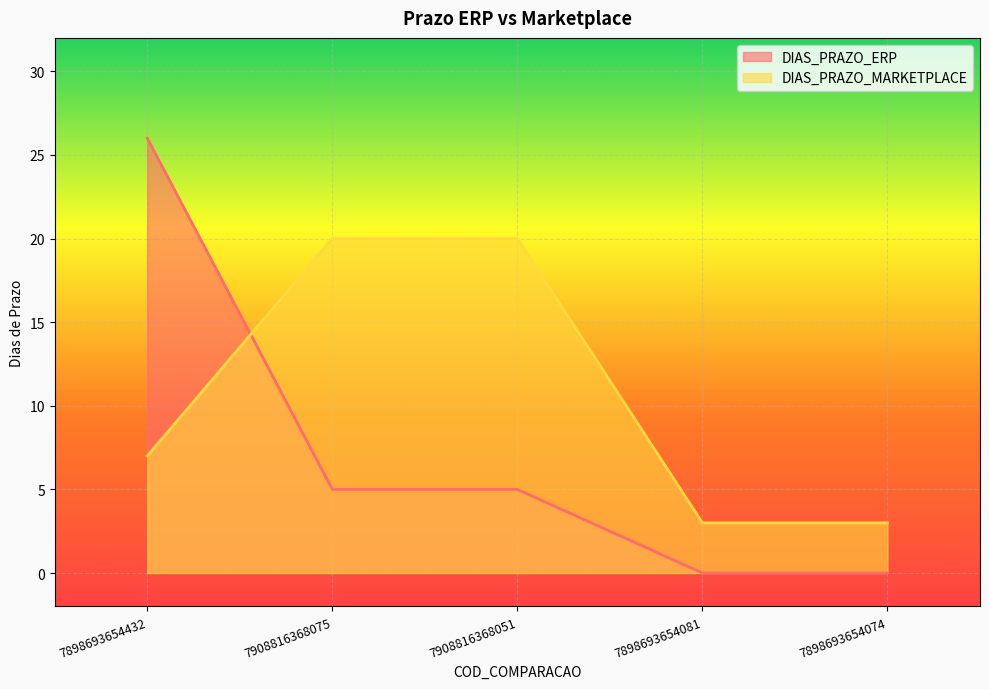

Is the value of DIAS_PRAZO_ERP at 7908816368051 greater than the value of DIAS_PRAZO_MARKETPLACE at 7898693654432?

No